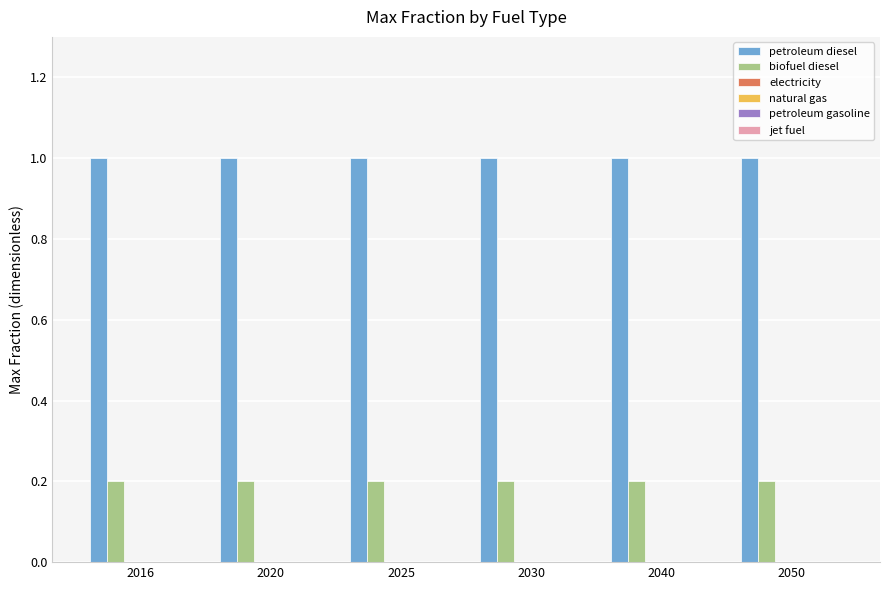

What is the maximum value for petroleum diesel?

1.0